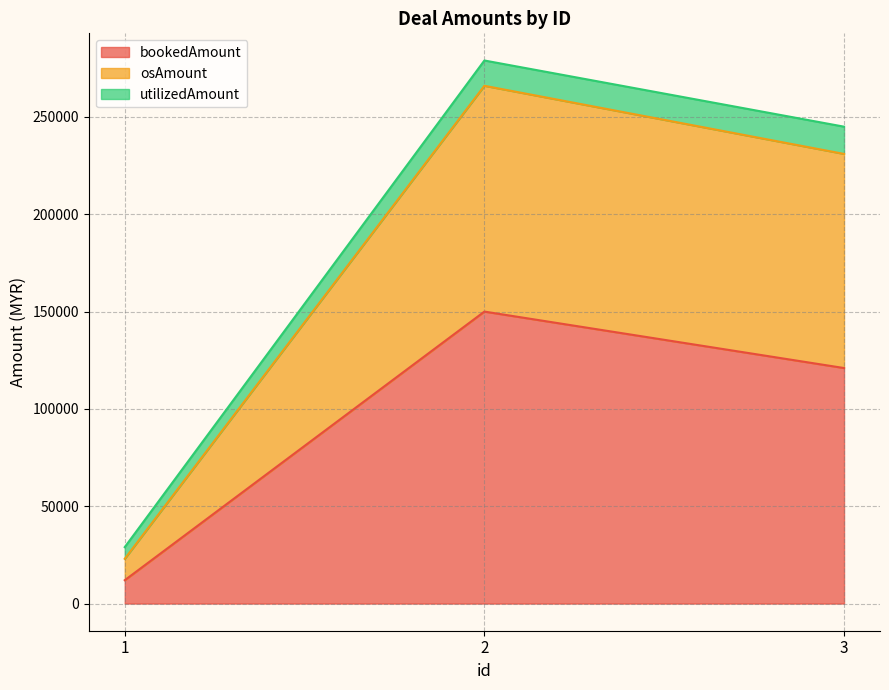

List the labels in order of bookedAmount value, smallest first.

1, 3, 2